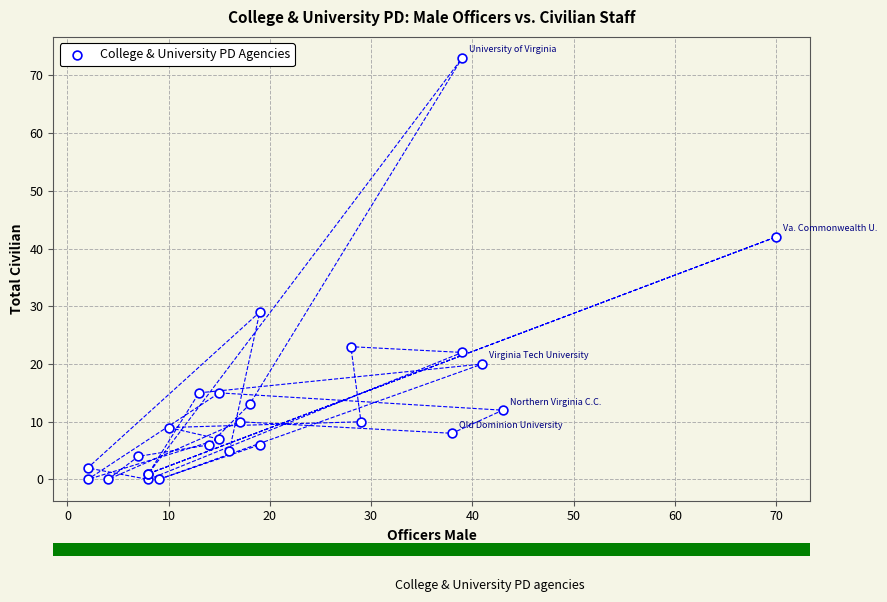

What Y value in the scatter plot is closest to 36?

42